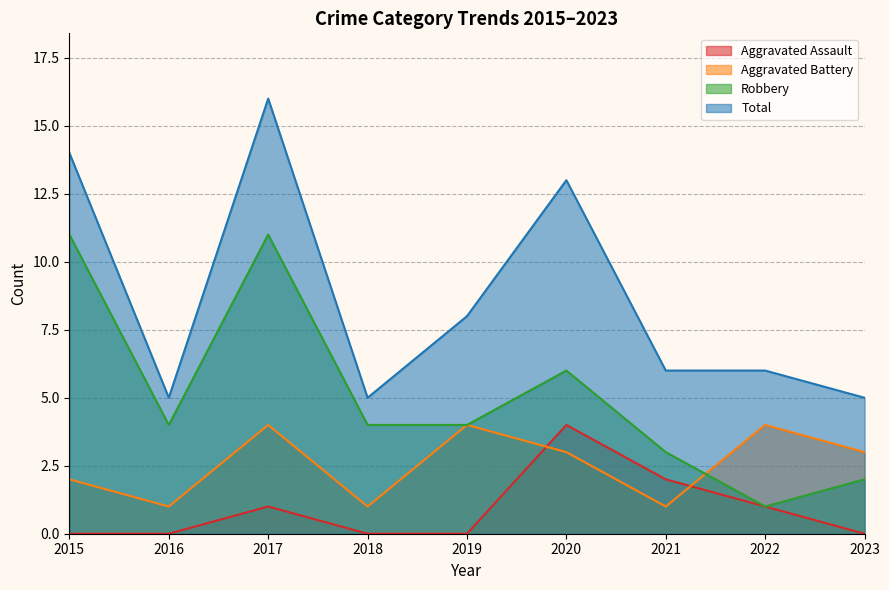

What is the sum of all Total values?

78